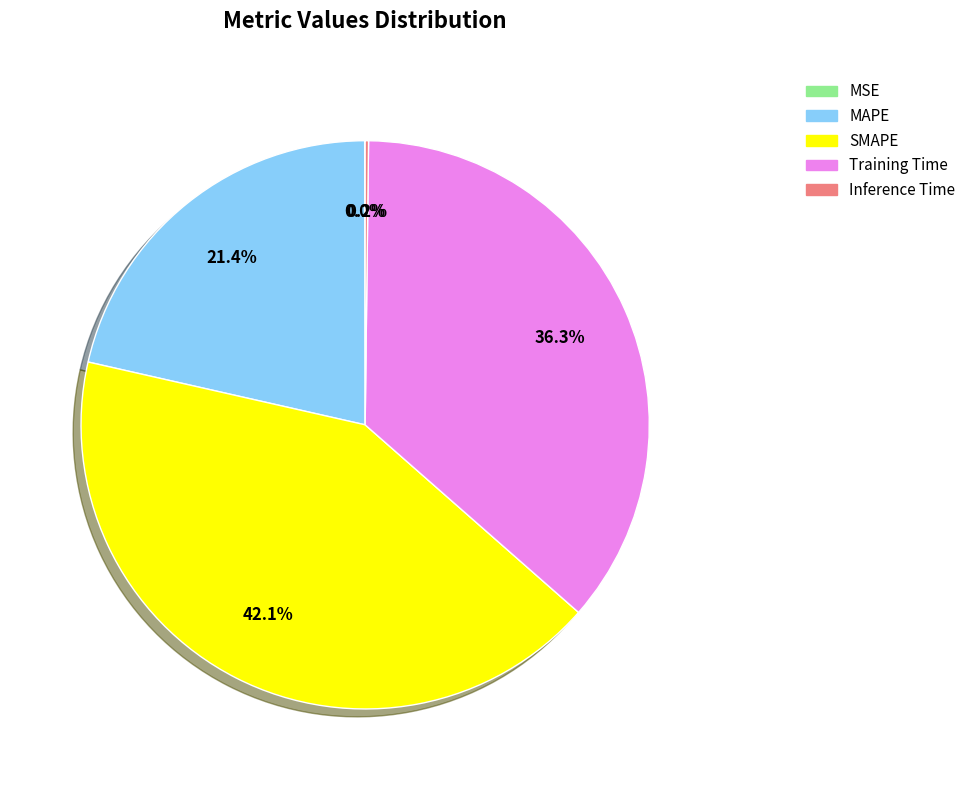

Does Training Time represent more than half of the total?

No